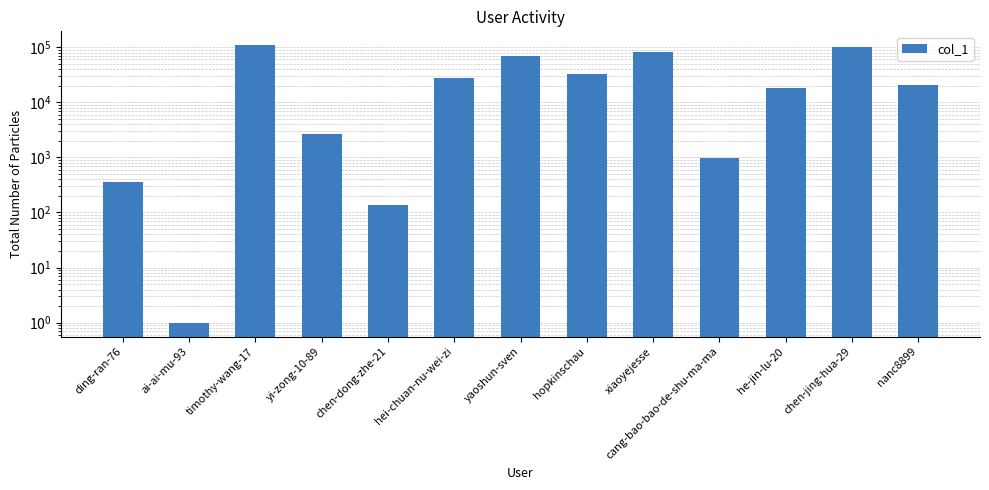

What is the sum of all values?

465060